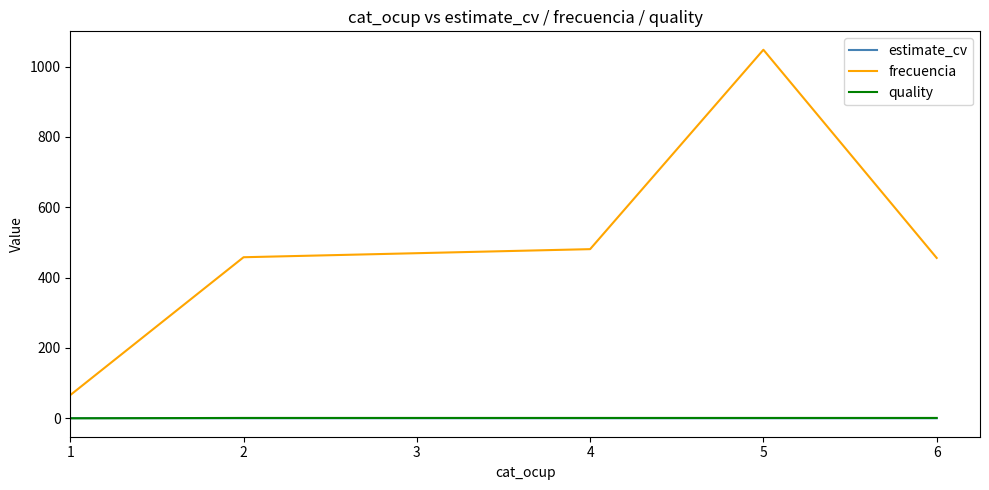

Between 1 and 2, which series saw the biggest shift?

frecuencia